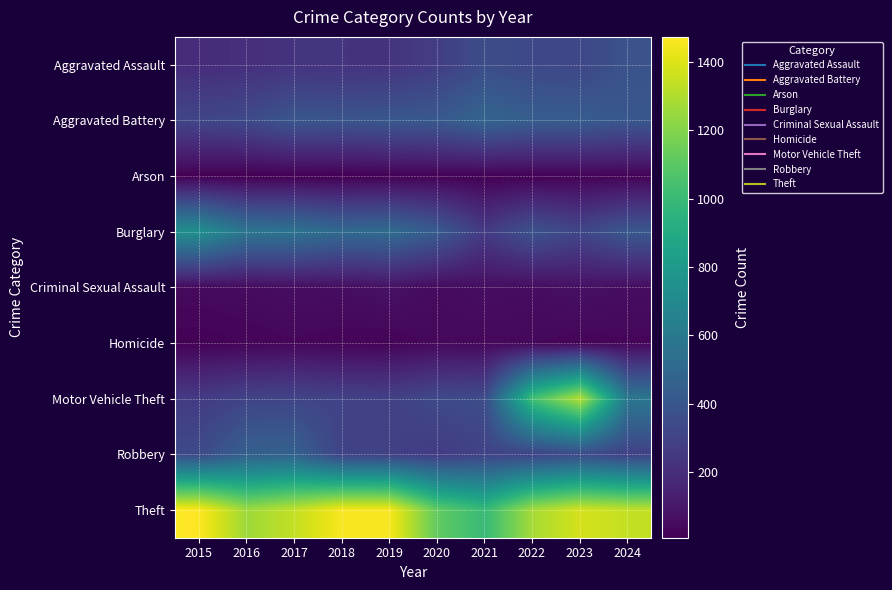

What is the minimum value shown in the chart?

7